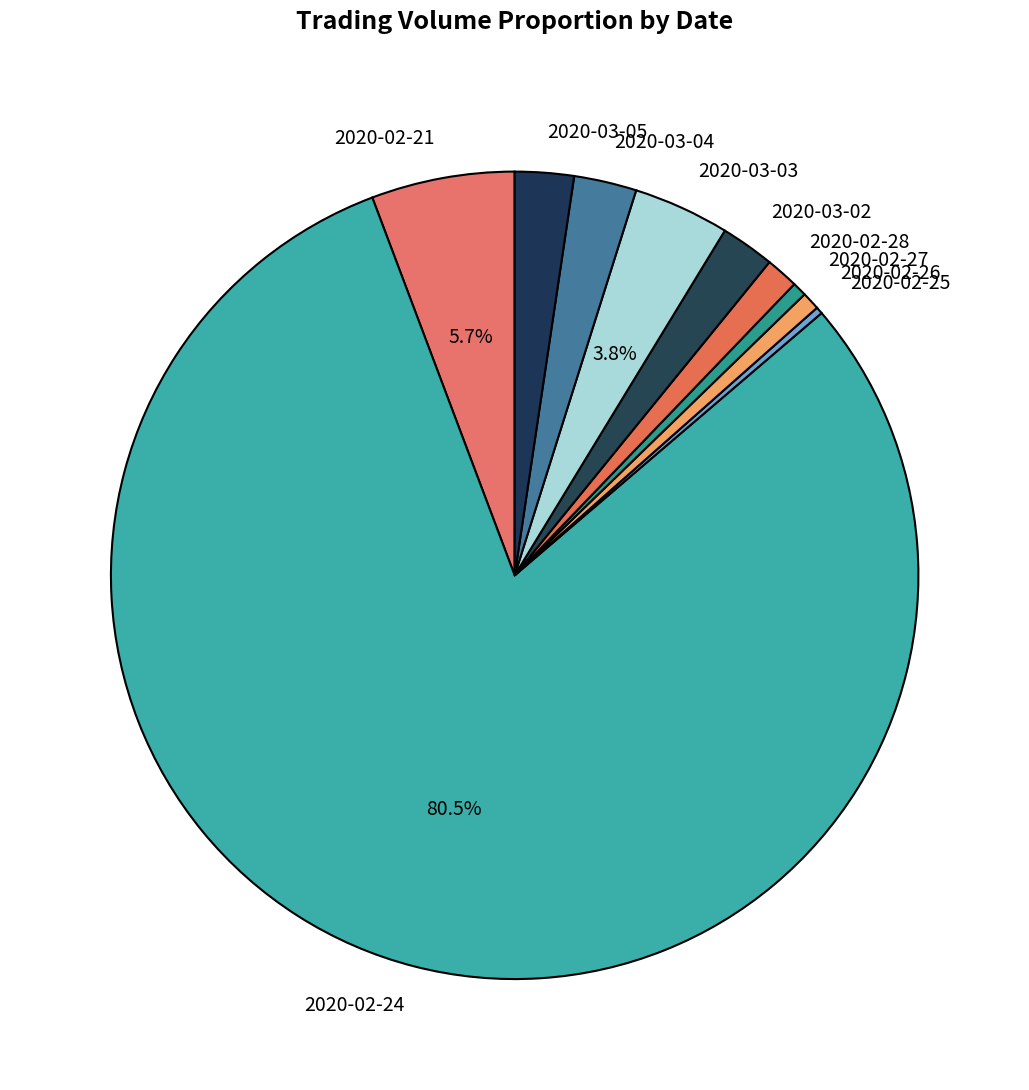

True or false: 2020-03-03 accounts for 4% of the total.

True